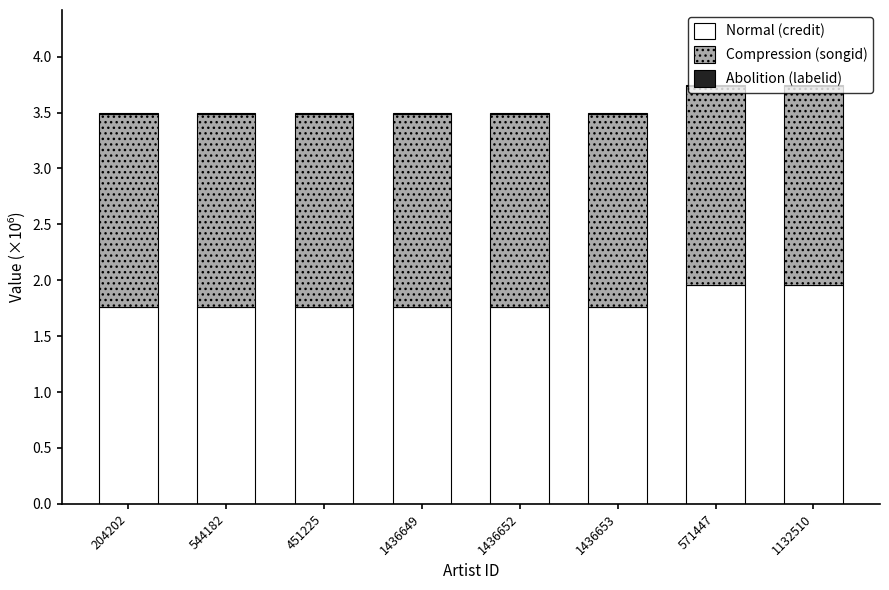

The Normal (credit) series shows 1.8 at 204202. True or false?

True